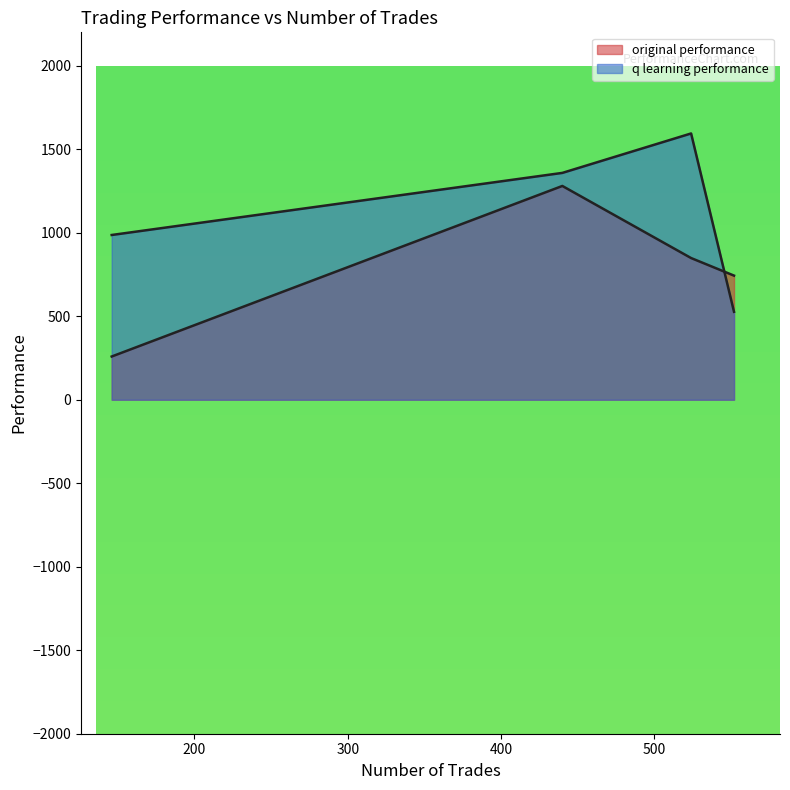

Rank the series at 146 from highest to lowest value.

q learning performance, original performance